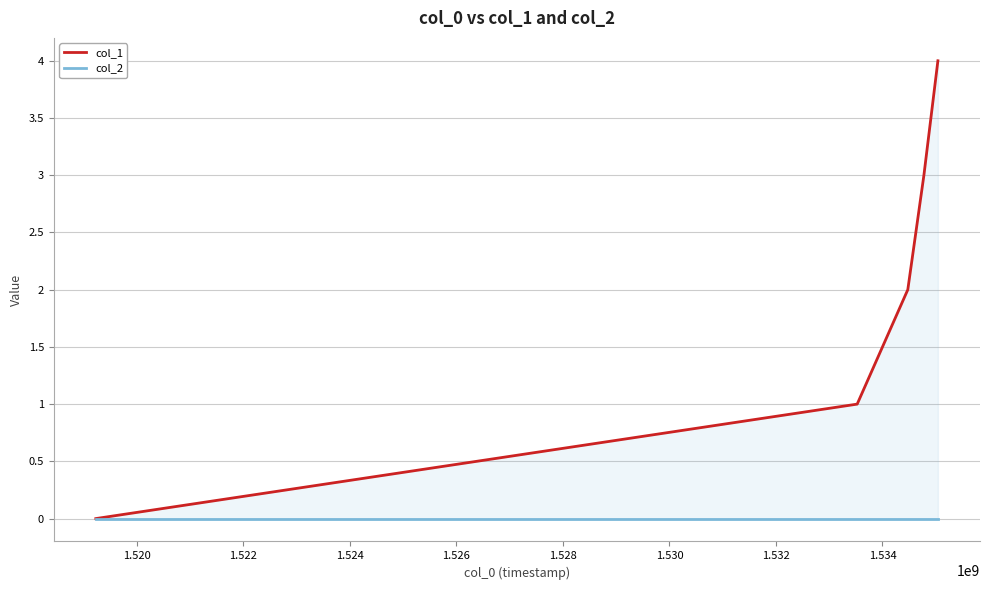

What are all the series names shown in the legend?

col_1, col_2